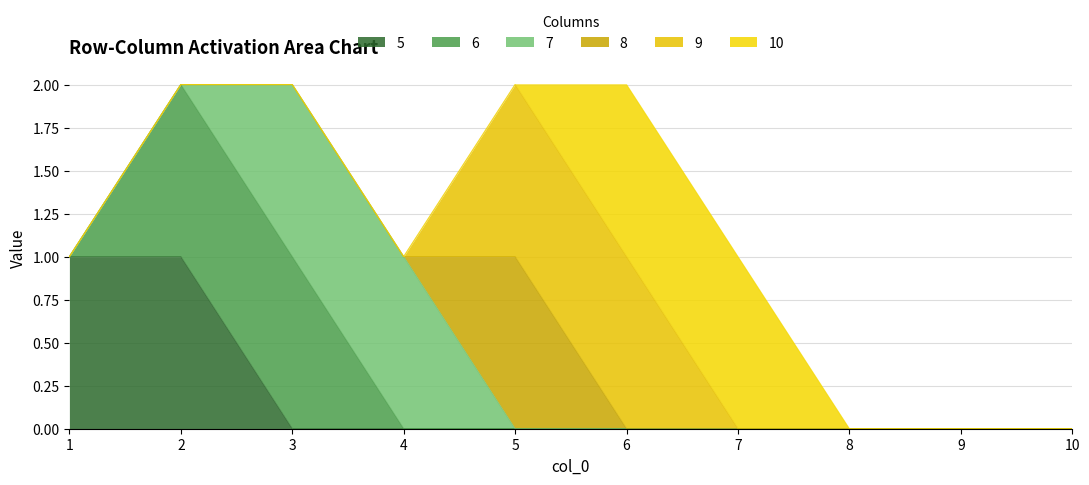

At which category is the sum across all series the highest?

2